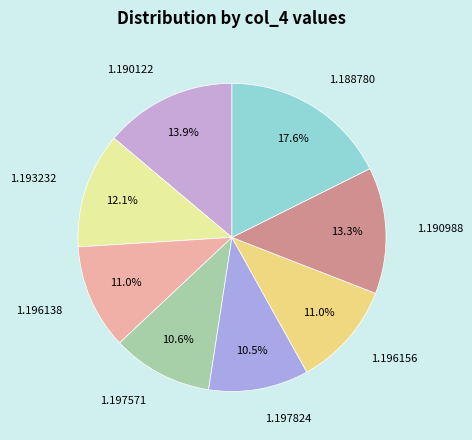

Which has a higher value, 1.196138 or 1.190988?

1.190988